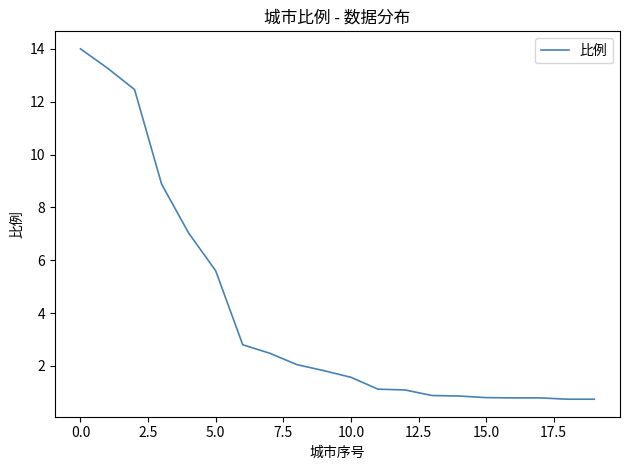

What is the greatest value displayed?

14.0